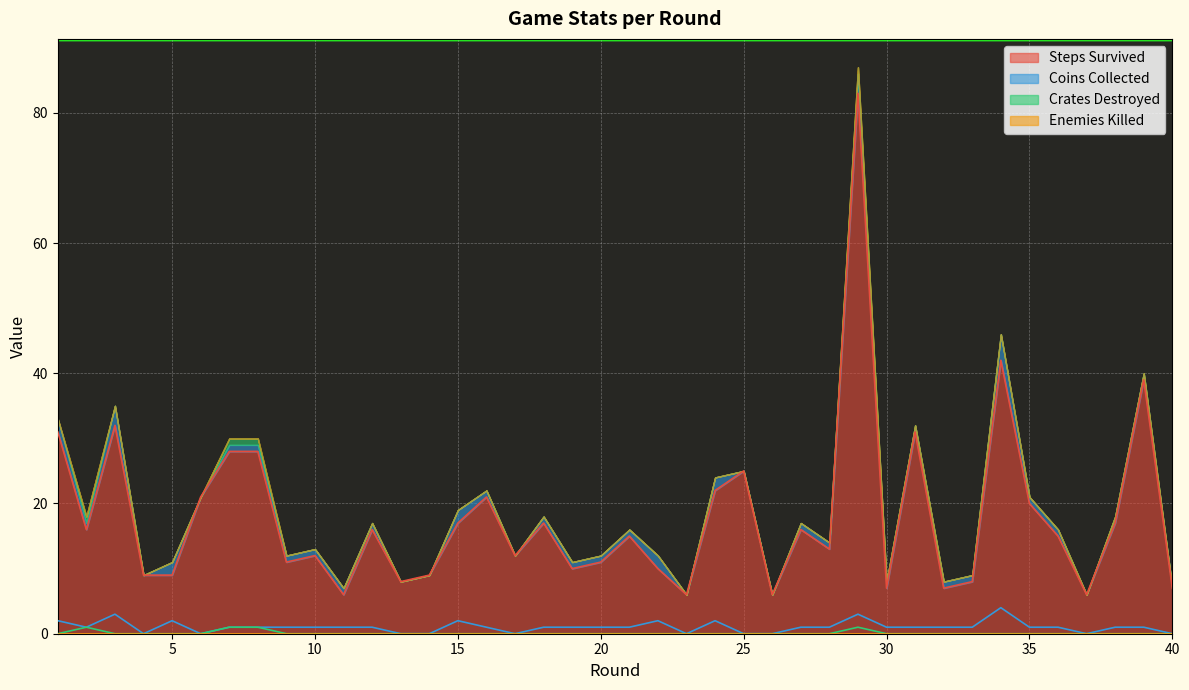

At which category is the sum across all series the highest?

29